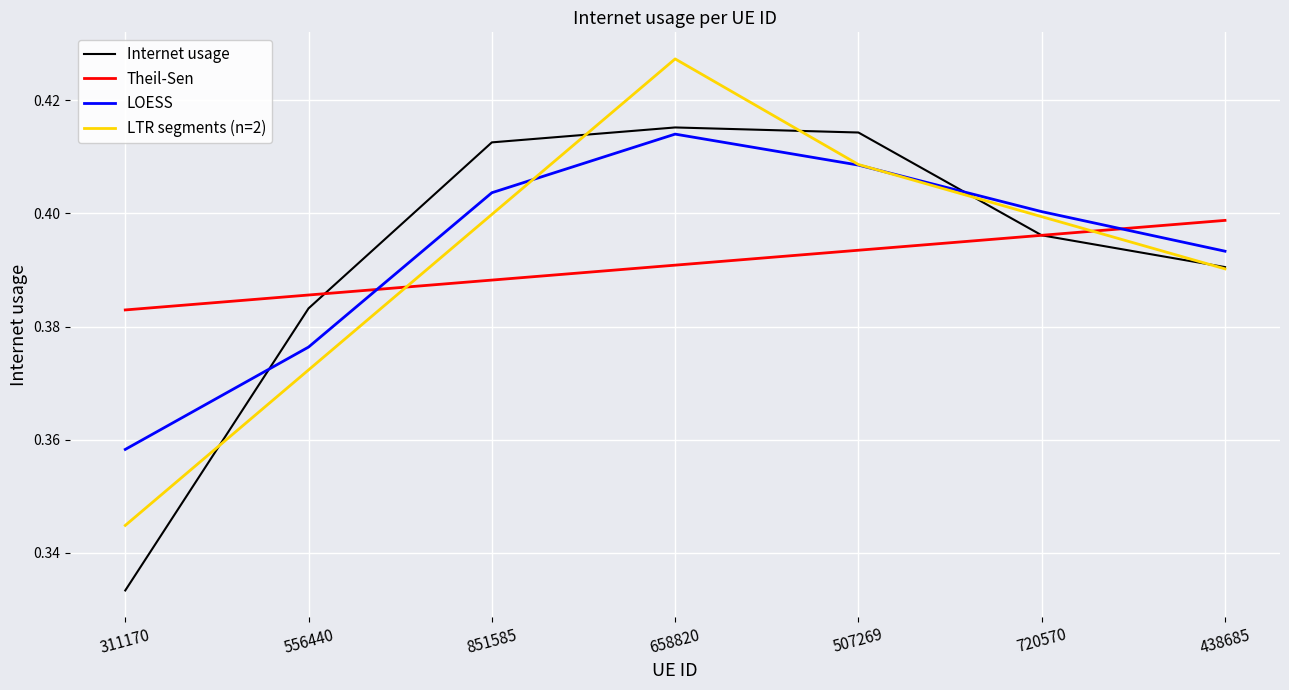

Count the Theil-Sen values in the range 0 to 1.

7